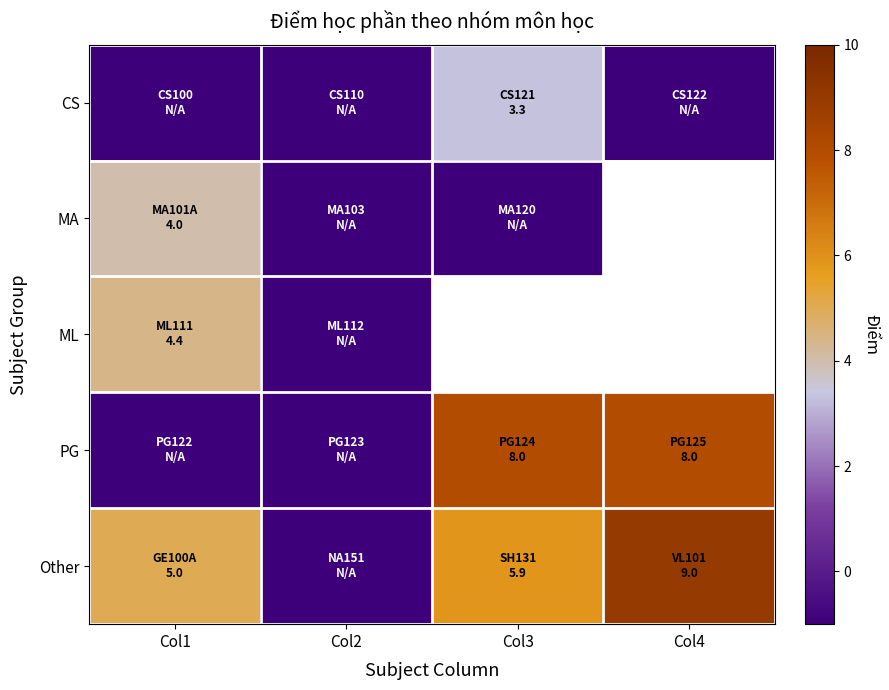

Is it true that PG equals 8.0 at Col3?

True